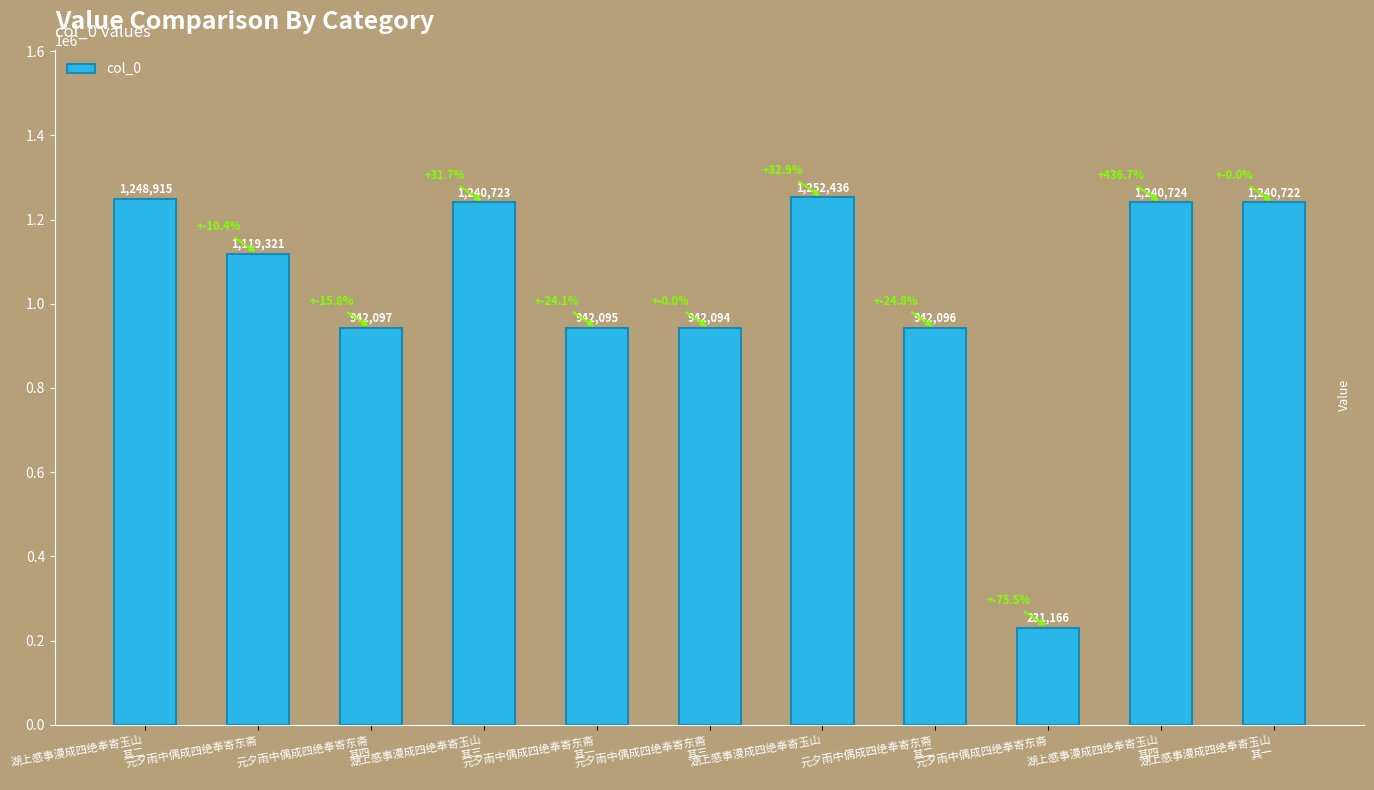

What is the sum of the values at 湖上感事漫成四绝奉寄玉山
其四 and 元夕雨中偶成四绝奉寄东斋
其四?

2182821